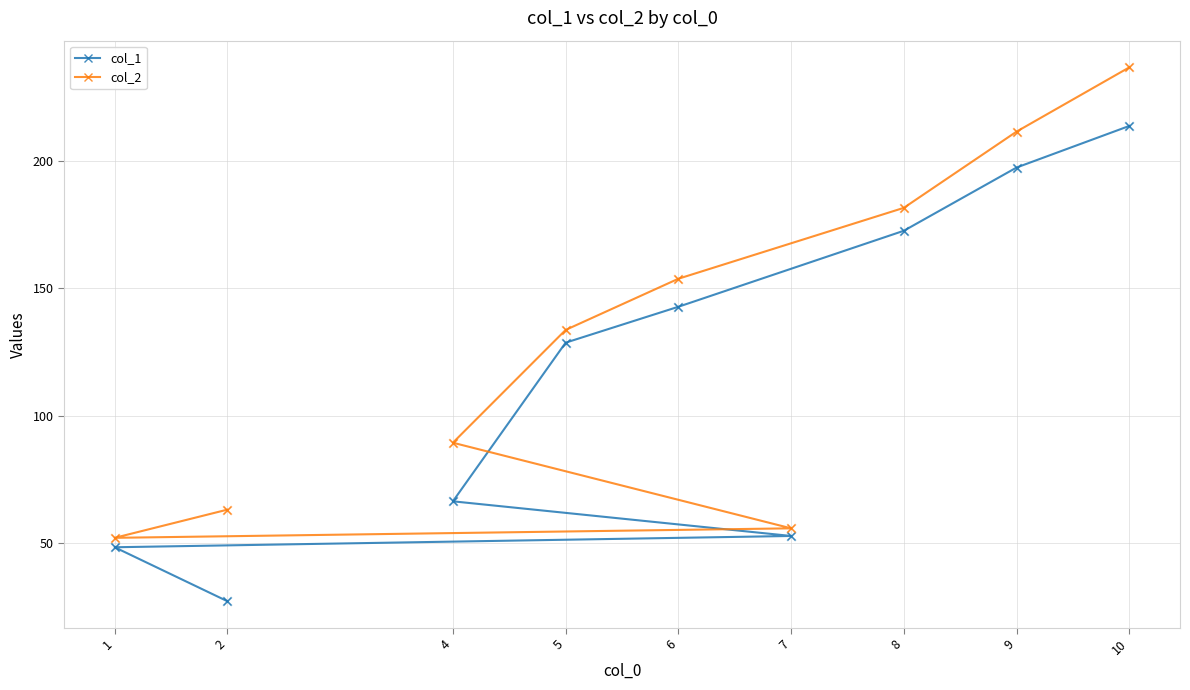

What are all the series names shown in the legend?

col_1, col_2